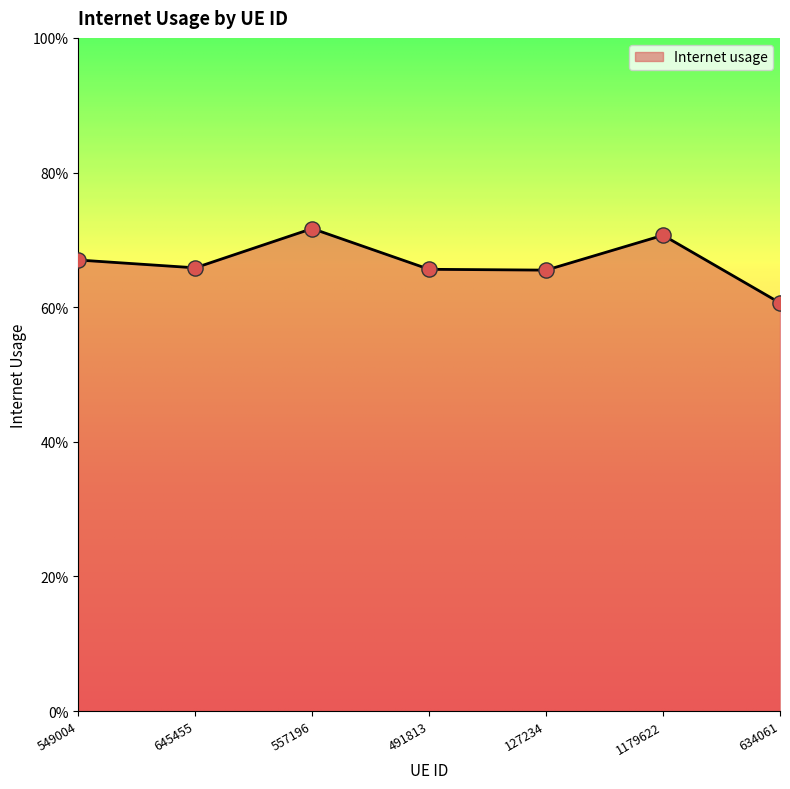

Which has a higher value, 127234 or 557196?

557196